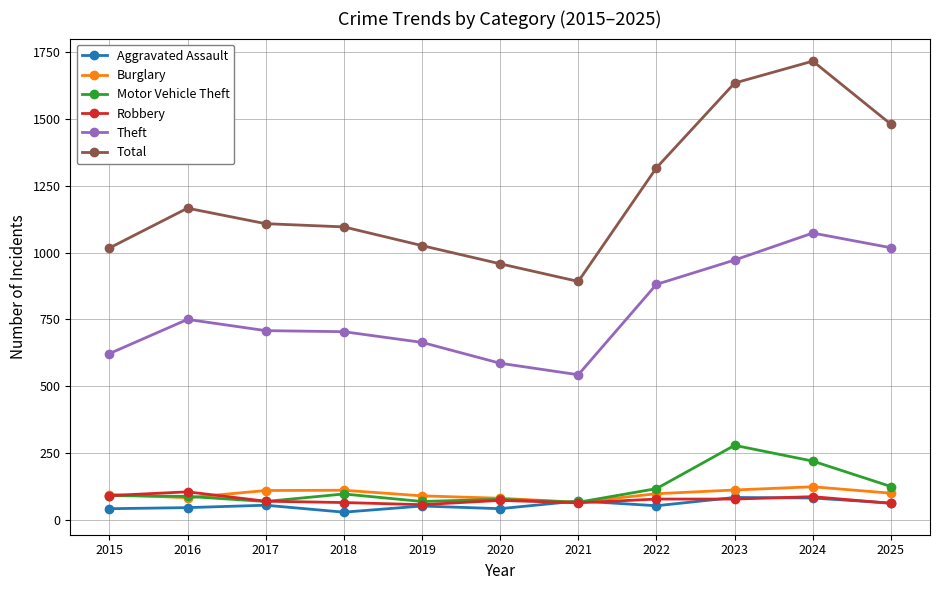

Count the number of data series in this chart.

6